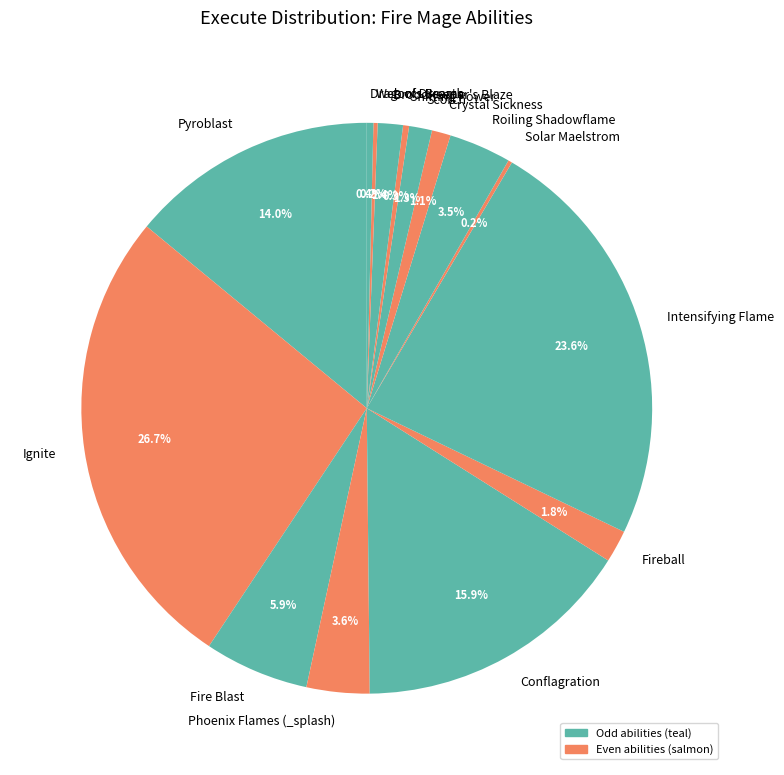

Is Scorch the majority of the pie?

No